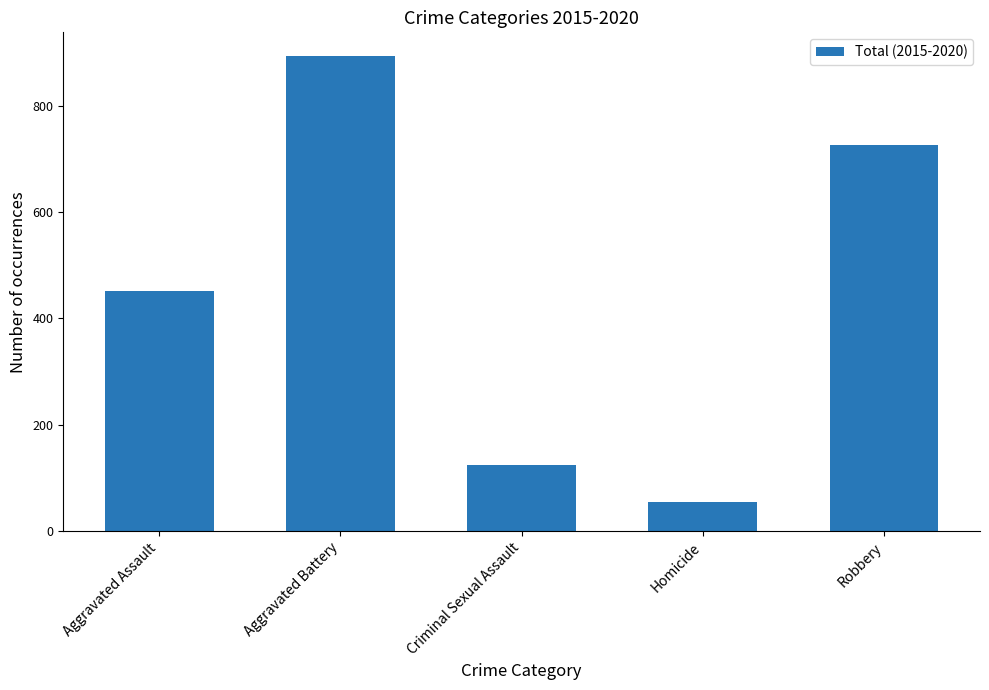

How many categories are shown in the chart?

5